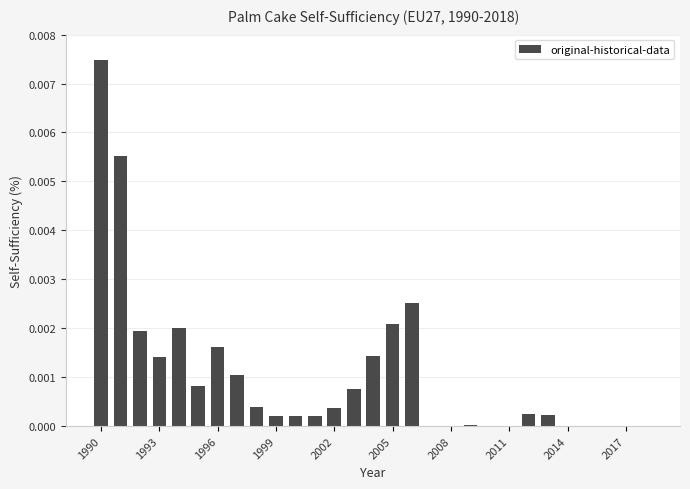

Which label corresponds to the largest value in the chart?

1990